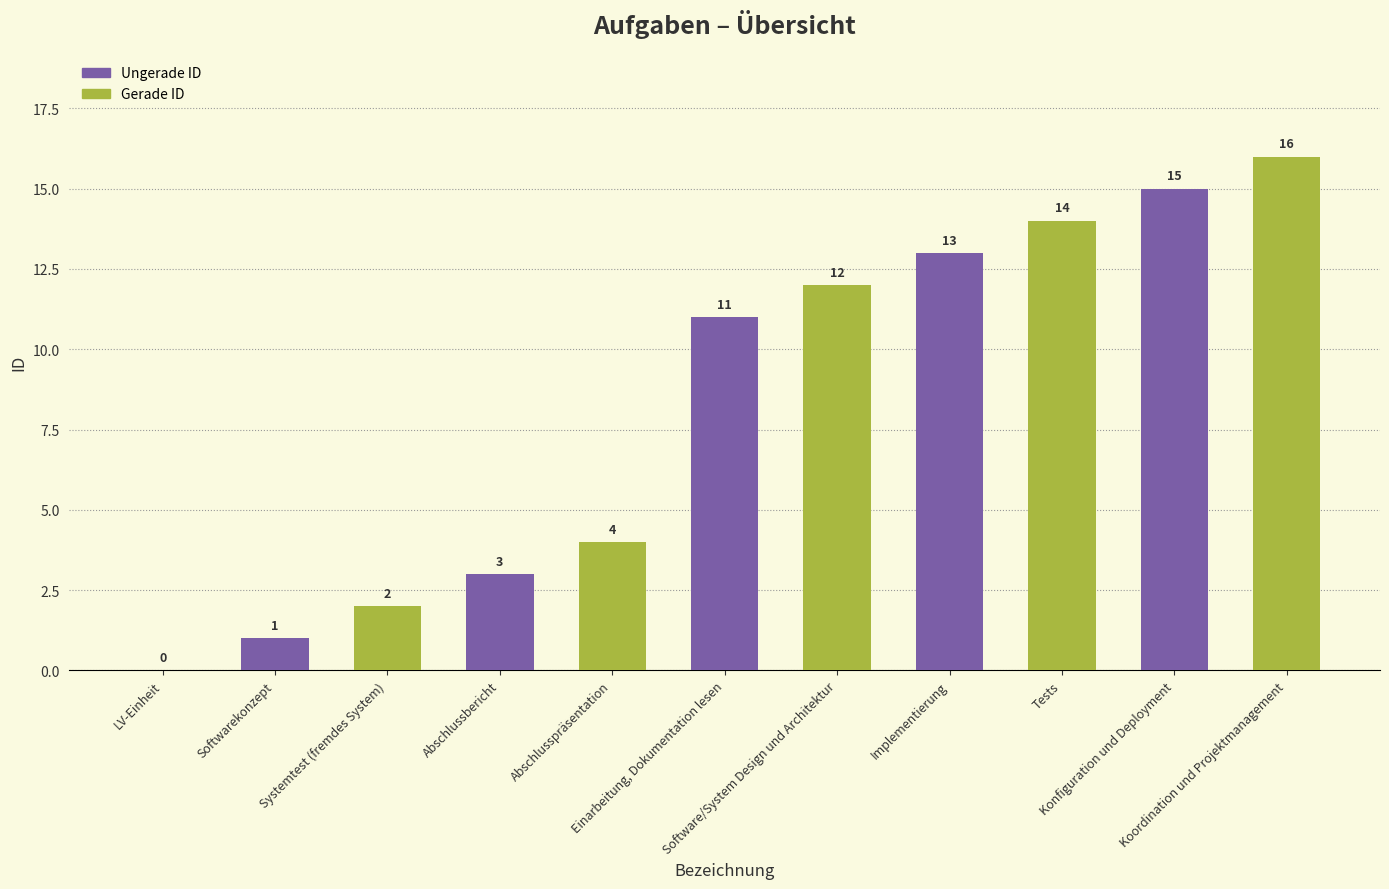

Between Systemtest (fremdes System) and Abschlussbericht, which is larger?

Abschlussbericht